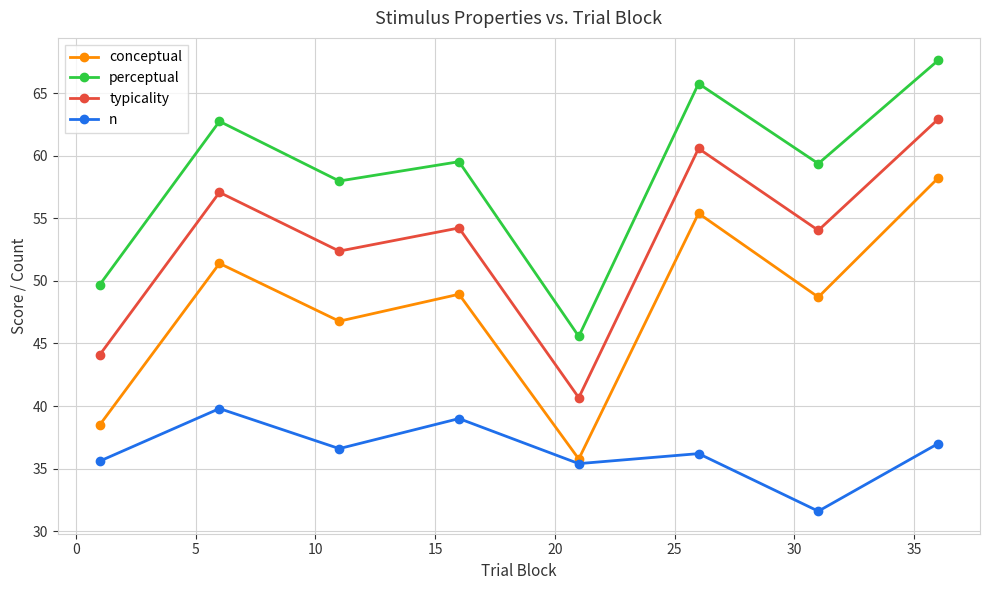

Rank the series by their maximum value, from highest to lowest.

perceptual, typicality, conceptual, n